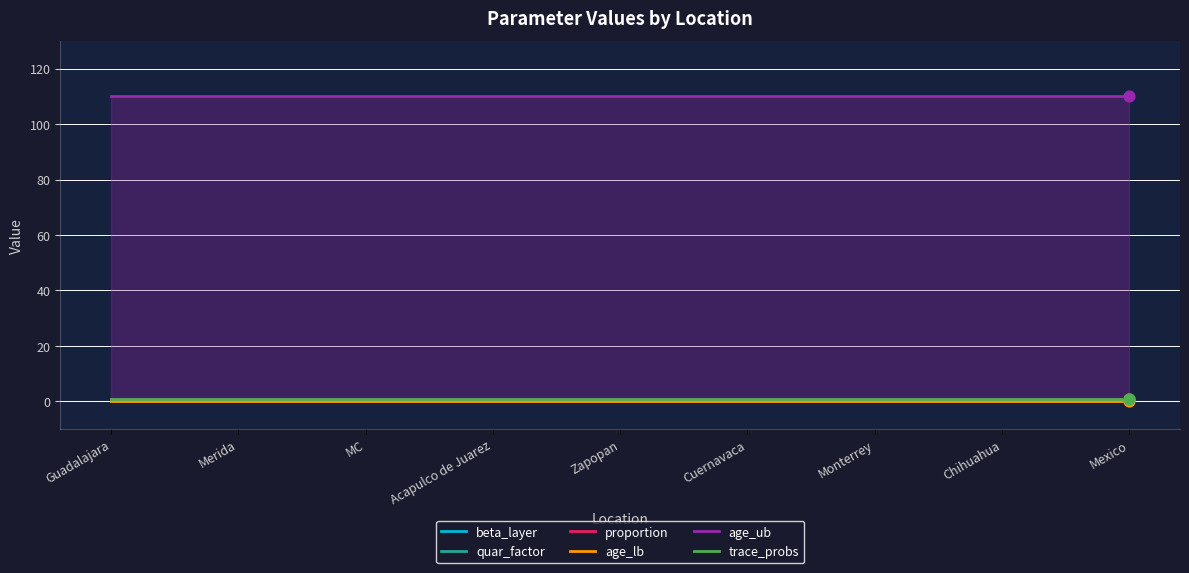

Which series contains the lowest Y value?

age_lb